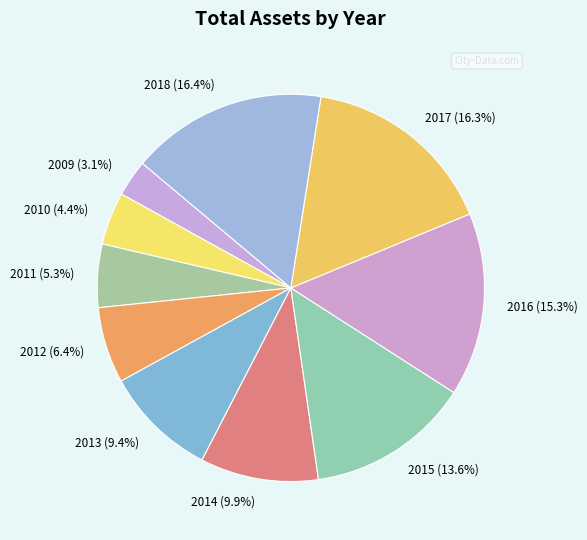

The 2014 slice represents 10% of the pie. True or false?

True